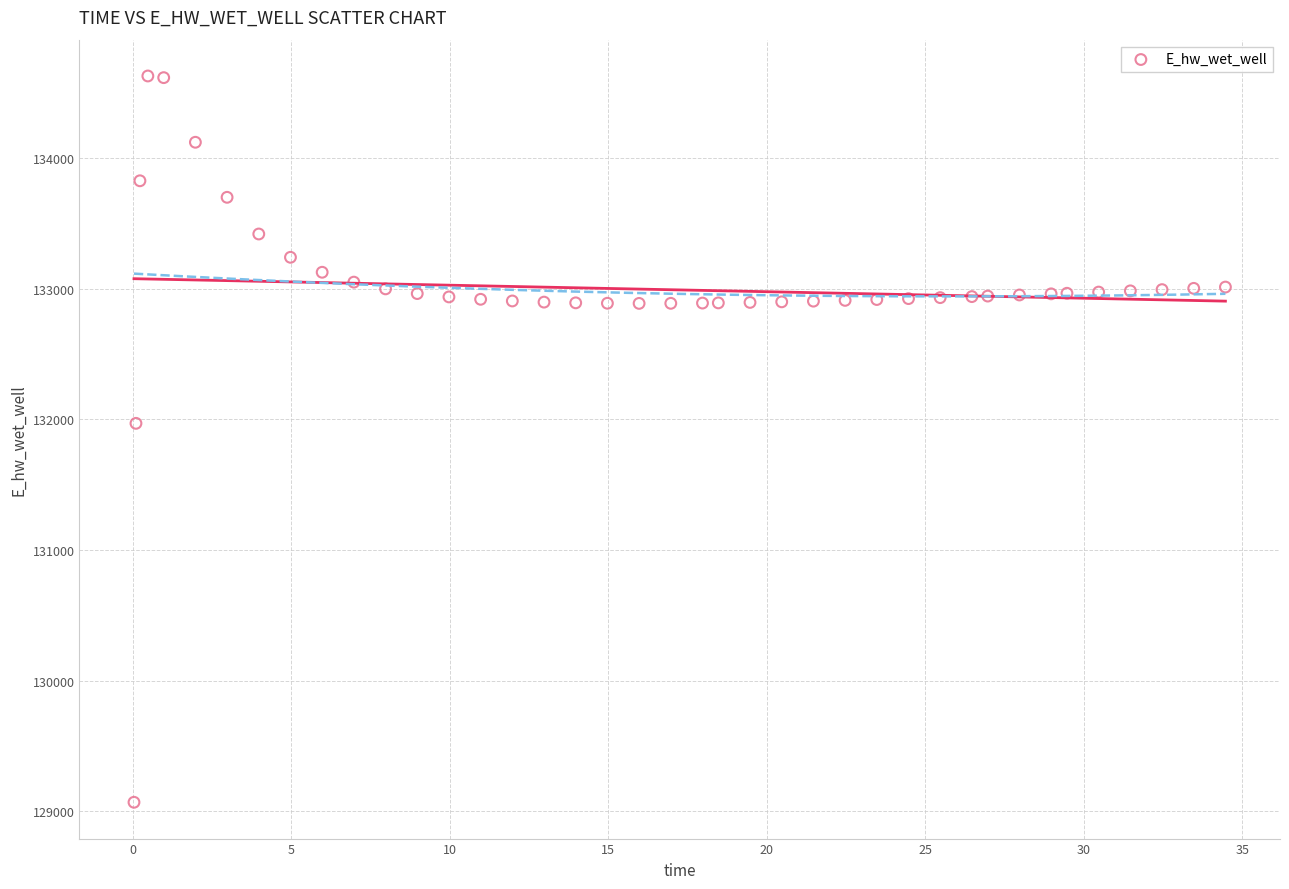

What is the range of Y values (max minus min)?

5557.7